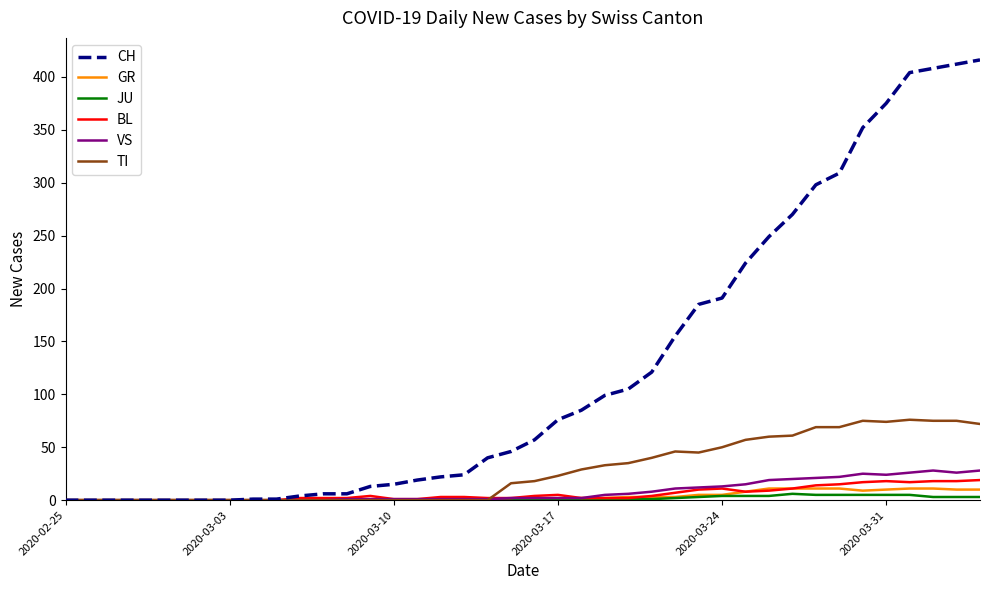

Which series has the largest total across all categories?

CH